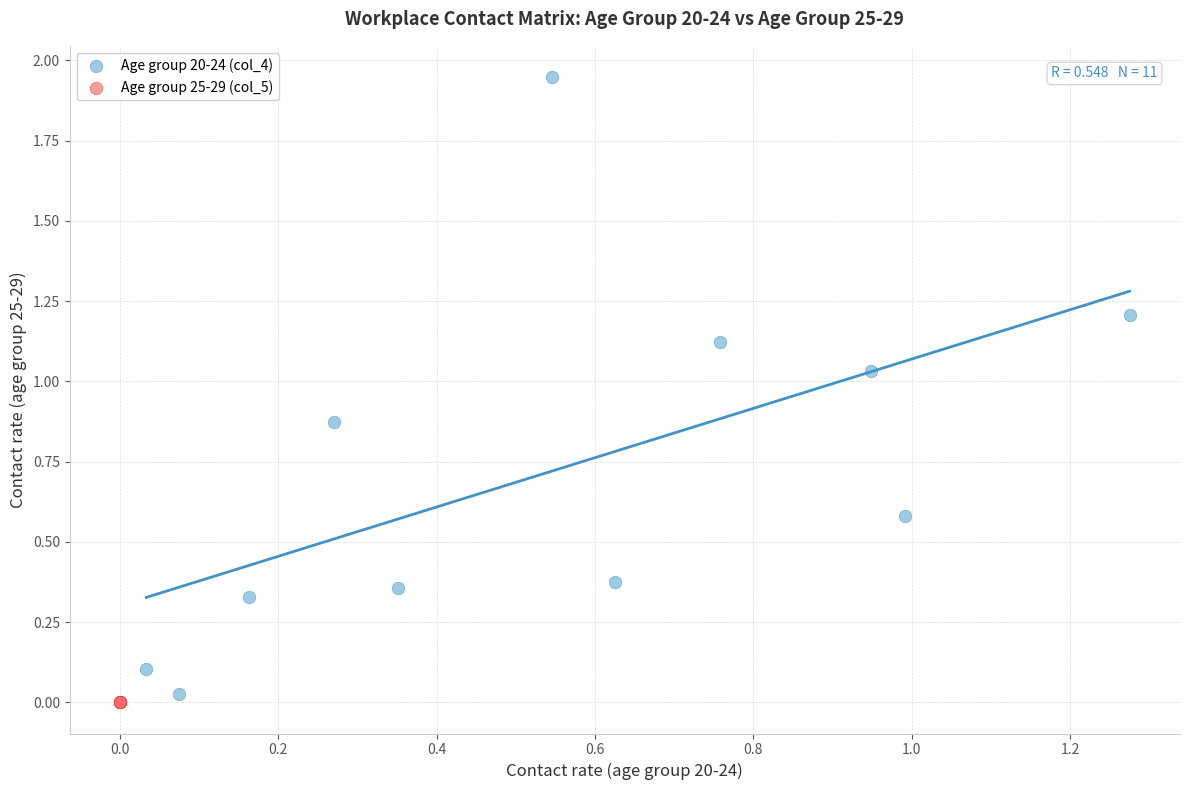

Which series reaches the maximum Y coordinate?

Age group 20-24 (col_4)